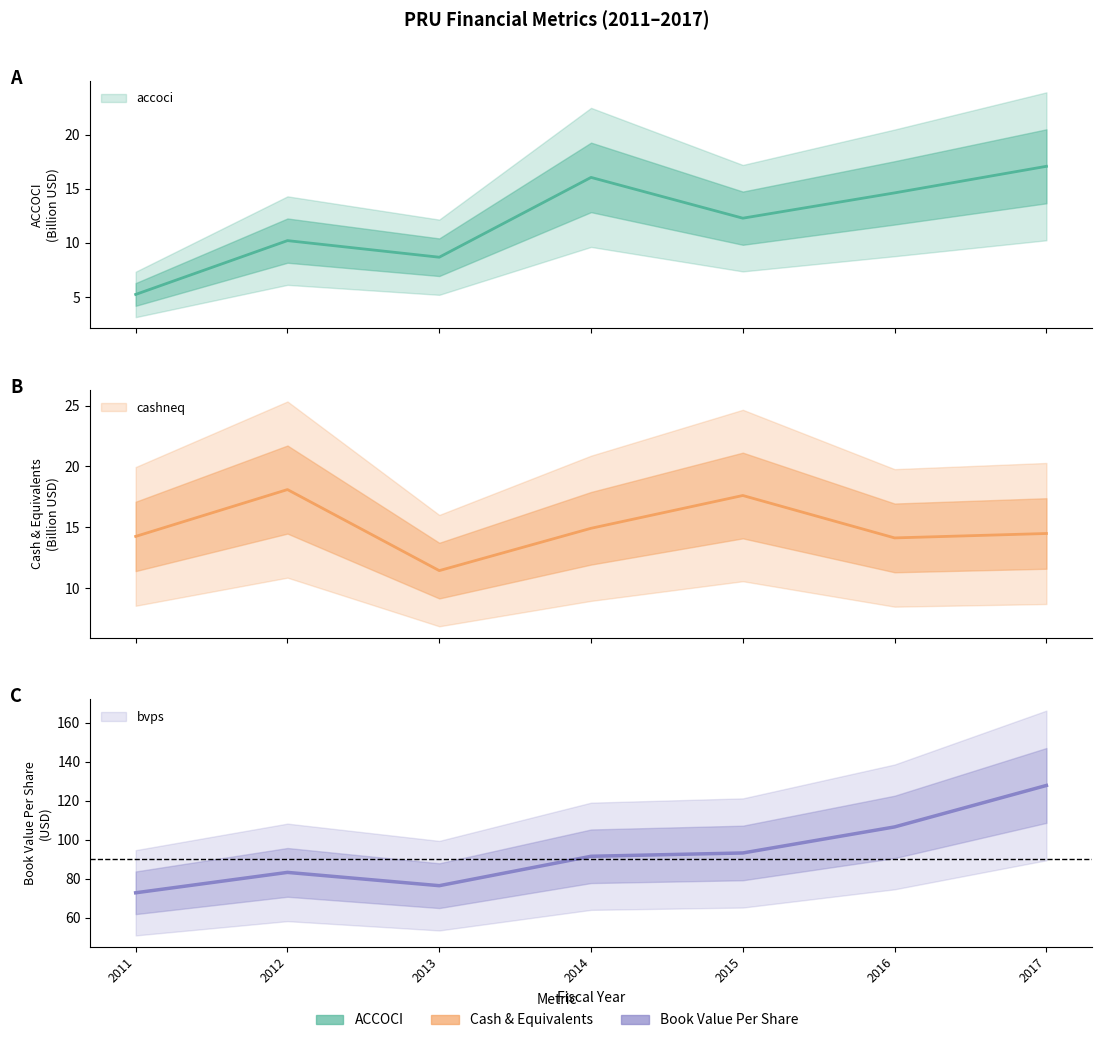

At which label does cashneq reach its minimum?

2013